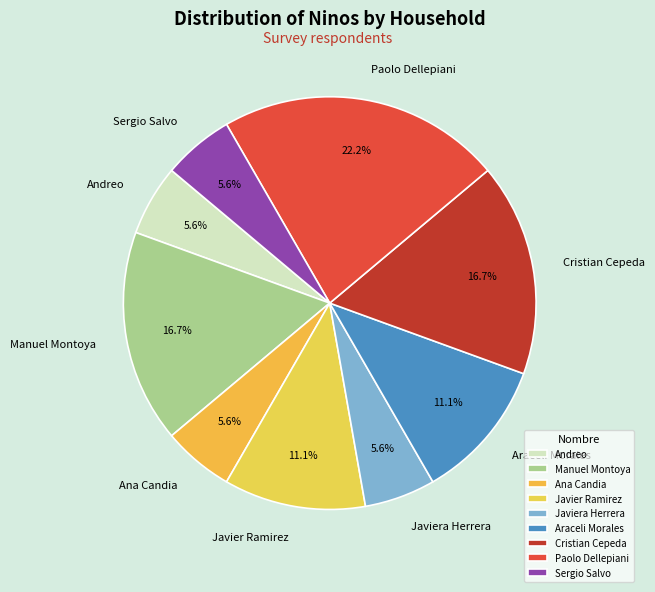

To the nearest percent, what portion does Ana Candia represent?

6%